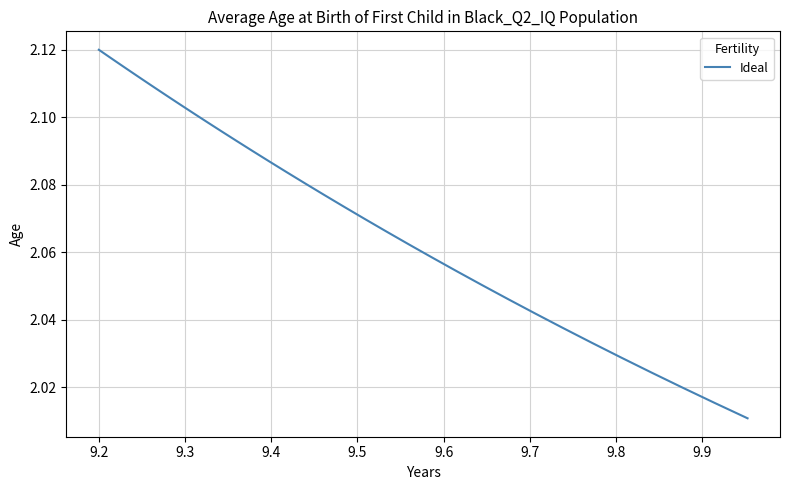

What is the minimum value shown in the chart?

2.0